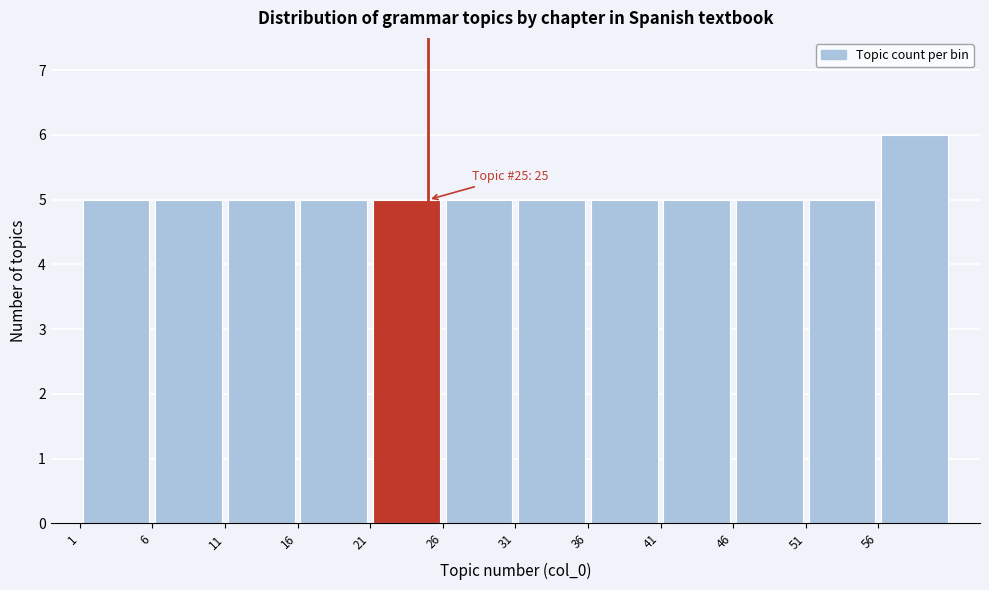

Which range on the x-axis has the tallest bar?

56 to 61